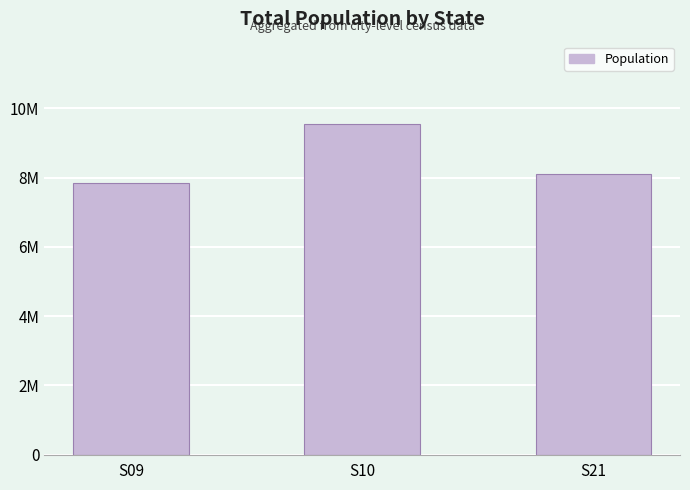

Reading left to right, transcribe all the data shown in this chart.

S09=7858943	S10=9542776	S21=8105969